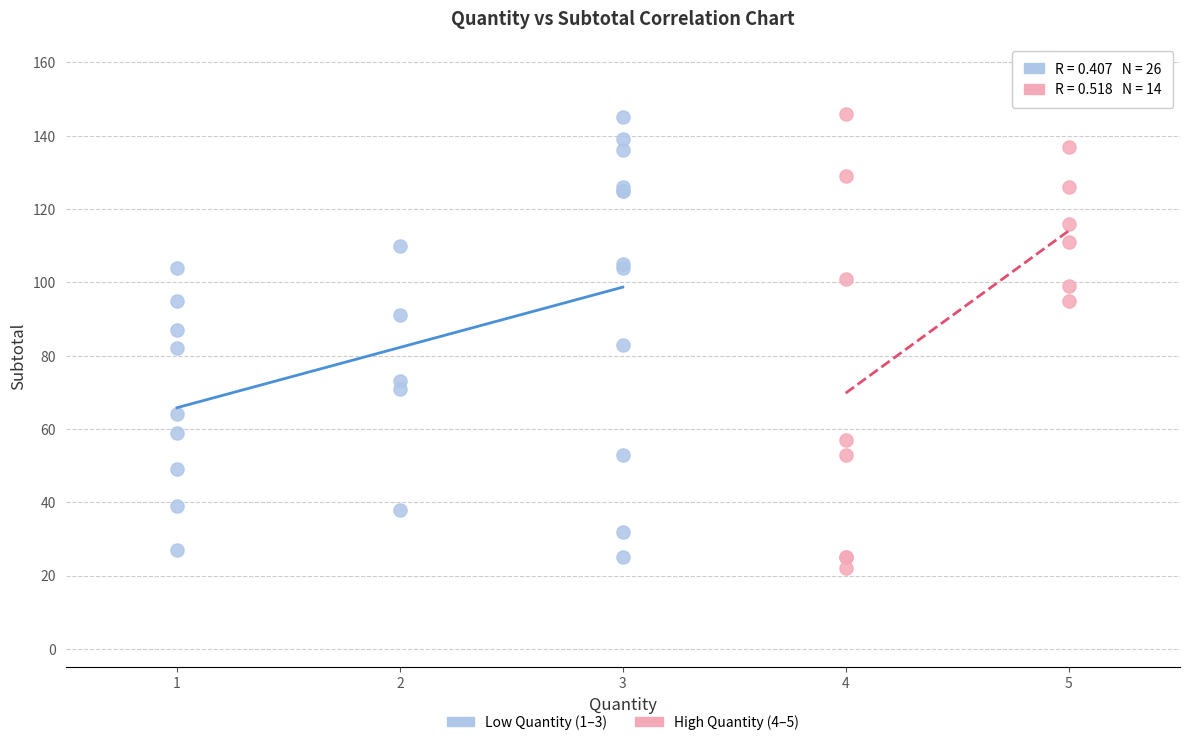

What are all the series names shown in the legend?

Low Quantity (1–3), High Quantity (4–5)